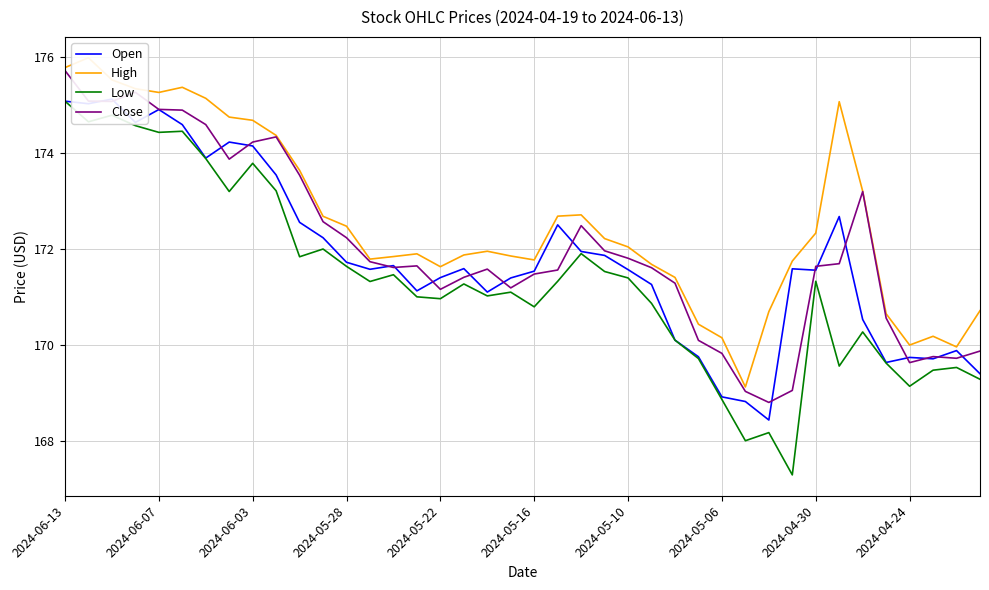

What is the highest value of the Low series?

175.1